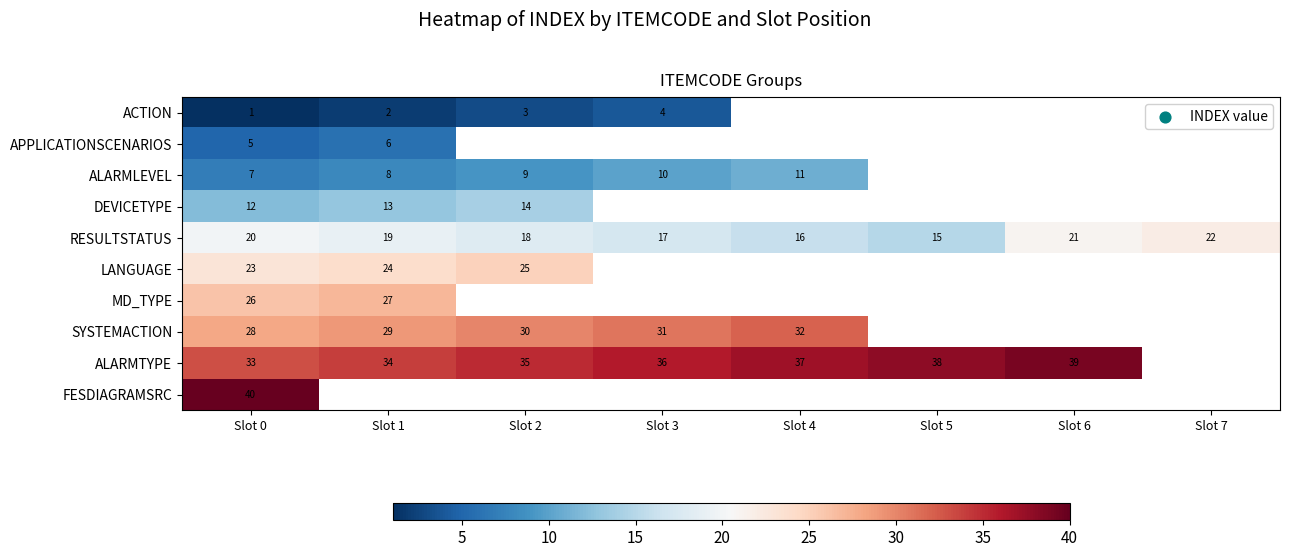

What is the difference between the maximum and second lowest values in the RESULTSTATUS series?

6